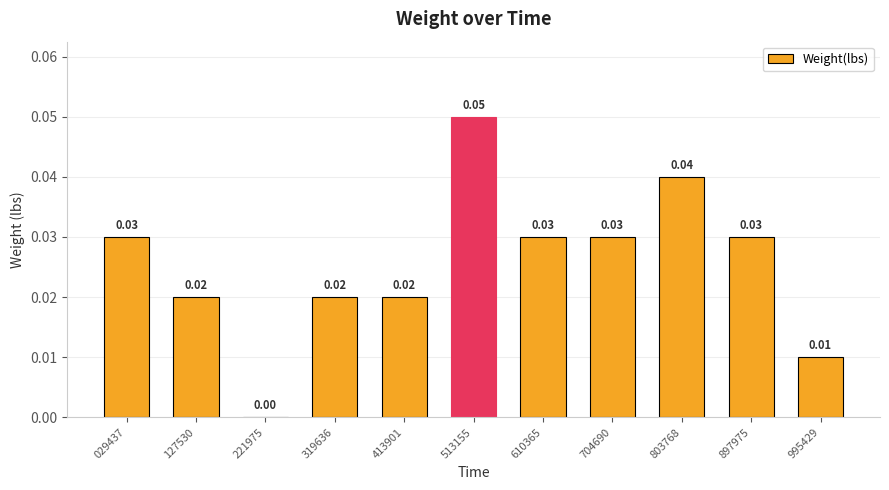

Is it true that the value at 413901 is 0.0?

True